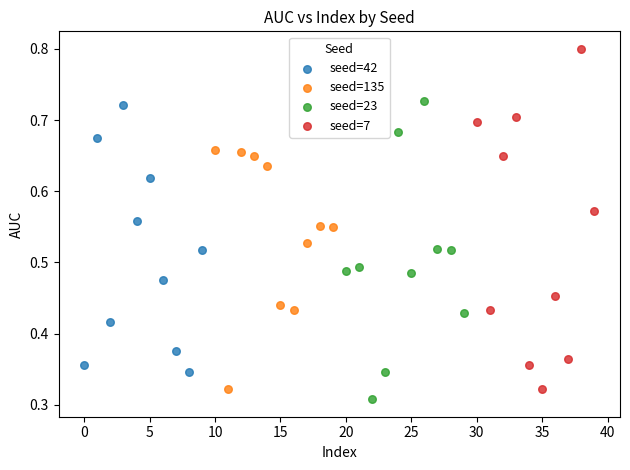

Which series contains the highest Y value?

seed=7